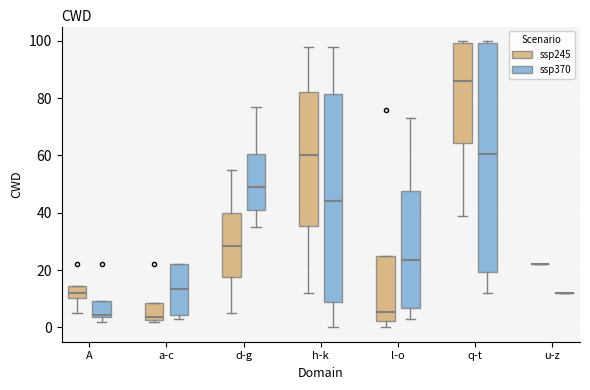

Comparing the boxes themselves (not the whiskers), which one is the tallest?

q-t (ssp370)